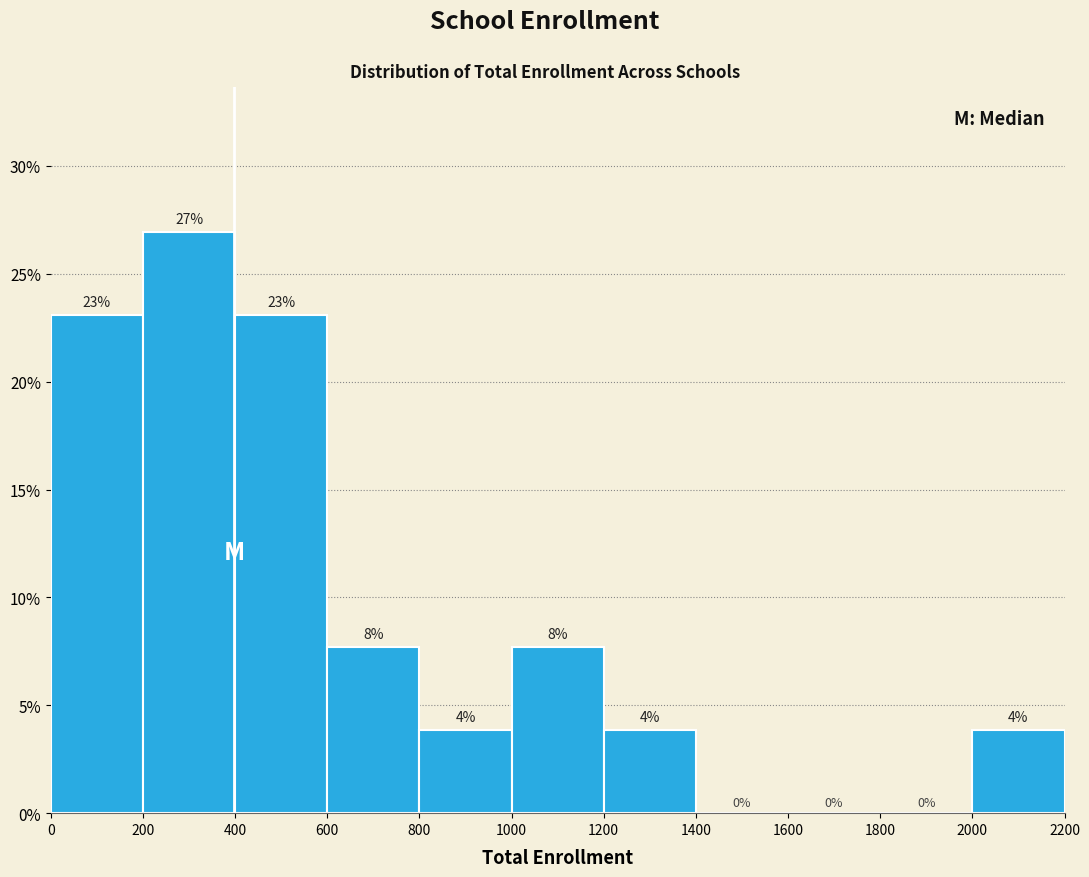

Which range on the x-axis has the tallest bar?

200 to 400